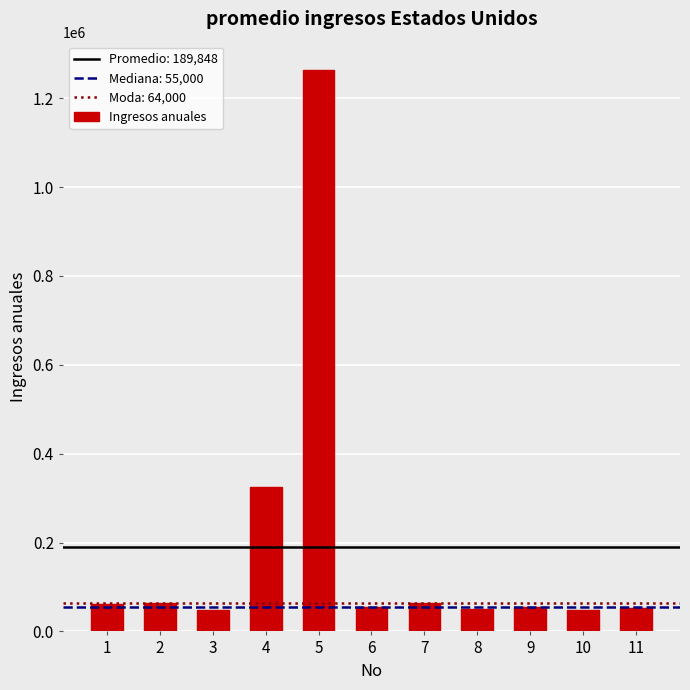

What is the value of the 9th bar from the left?

55000